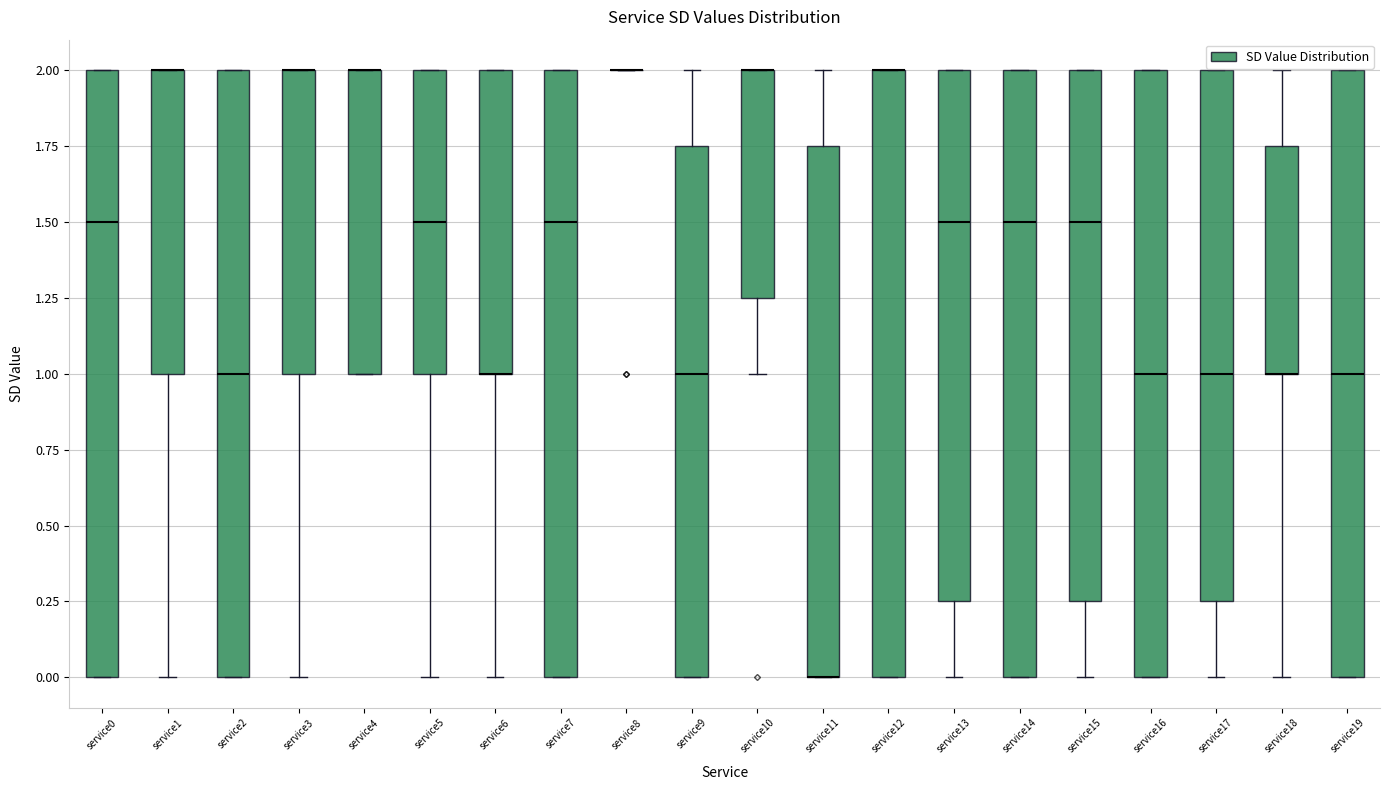

Reading left to right, transcribe this box plot: for each box, give where its median line is, the range the box spans, and where its two whiskers end, as read against the y-axis. The values are not printed on the chart, so give them approximately, as read against the axis.

service0: median 1.50, box 0.00 to 2.00, whiskers 0.00 to 2.00
service1: median 2.00 (drawn on the box's upper edge), box 1.00 to 2.00, whiskers 0.00 to 2.00
service2: median 1.00, box 0.00 to 2.00, whiskers 0.00 to 2.00
service3: median 2.00 (drawn on the box's upper edge), box 1.00 to 2.00, whiskers 0.00 to 2.00
service4: median 2.00 (drawn on the box's upper edge), box 1.00 to 2.00, whiskers 1.00 to 2.00
service5: median 1.50, box 1.00 to 2.00, whiskers 0.00 to 2.00
service6: median 1.00 (drawn on the box's lower edge), box 1.00 to 2.00, whiskers 0.00 to 2.00
service7: median 1.50, box 0.00 to 2.00, whiskers 0.00 to 2.00
service8: box collapsed to a line at 2.00, whiskers 2.00 to 2.00
service9: median 1.00, box 0.00 to 1.75, whiskers 0.00 to 2.00
service10: median 2.00 (drawn on the box's upper edge), box 1.25 to 2.00, whiskers 1.00 to 2.00
service11: median 0.00 (drawn on the box's lower edge), box 0.00 to 1.75, whiskers 0.00 to 2.00
service12: median 2.00 (drawn on the box's upper edge), box 0.00 to 2.00, whiskers 0.00 to 2.00
service13: median 1.50, box 0.25 to 2.00, whiskers 0.00 to 2.00
service14: median 1.50, box 0.00 to 2.00, whiskers 0.00 to 2.00
service15: median 1.50, box 0.25 to 2.00, whiskers 0.00 to 2.00
service16: median 1.00, box 0.00 to 2.00, whiskers 0.00 to 2.00
service17: median 1.00, box 0.25 to 2.00, whiskers 0.00 to 2.00
service18: median 1.00 (drawn on the box's lower edge), box 1.00 to 1.75, whiskers 0.00 to 2.00
service19: median 1.00, box 0.00 to 2.00, whiskers 0.00 to 2.00